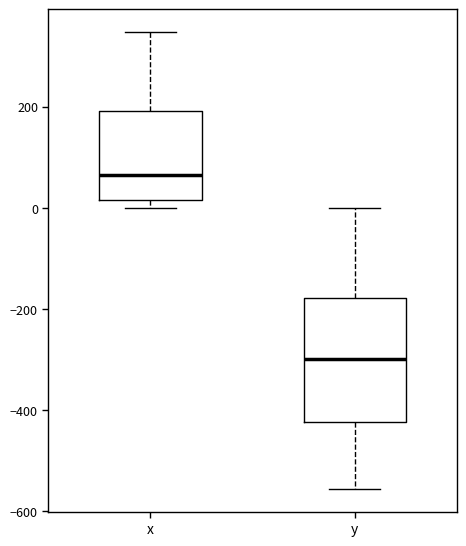

Comparing the boxes themselves (not the whiskers), which one is the tallest?

y